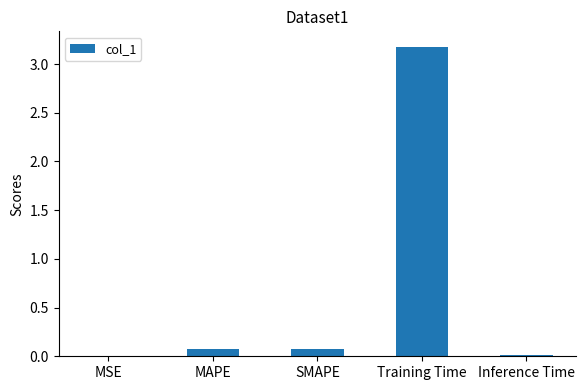

Does the chart contain stacked bars?

No